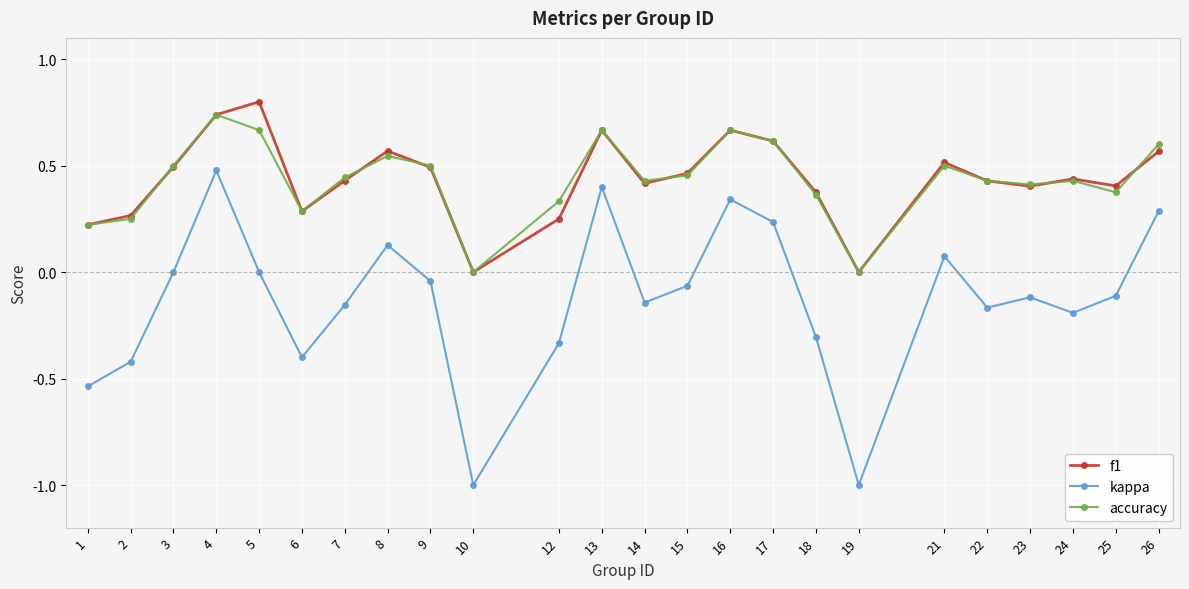

What is the total value across all series at 21?

1.1